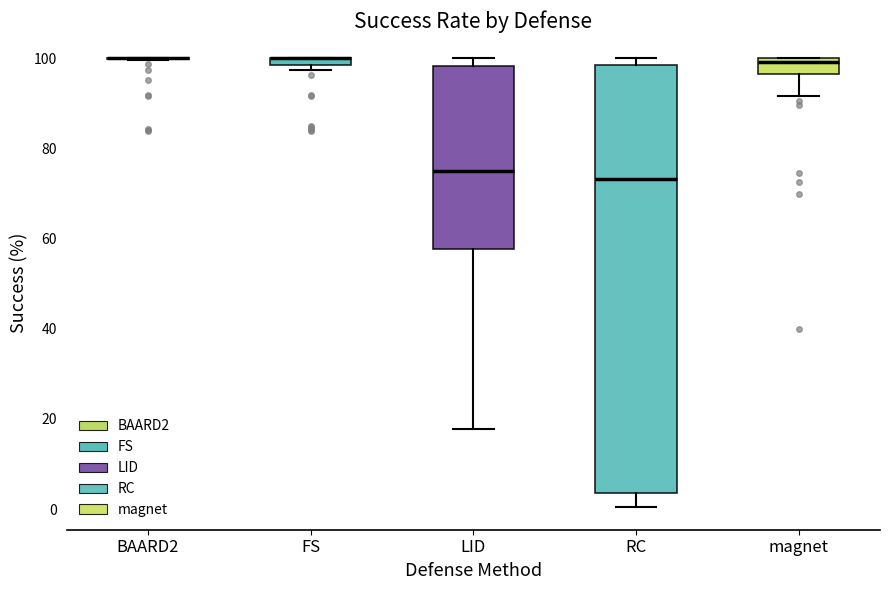

Which box is the tallest, from its lower edge to its upper edge?

RC